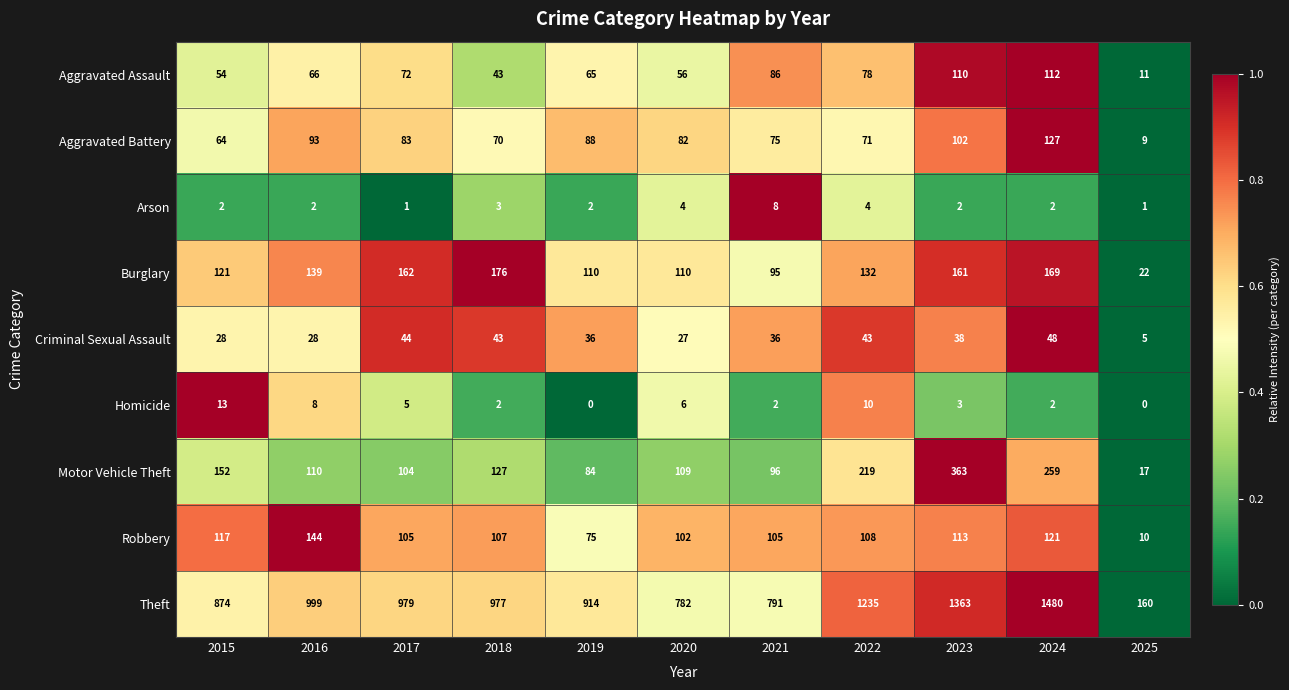

Read the Criminal Sexual Assault value at 2019.

36